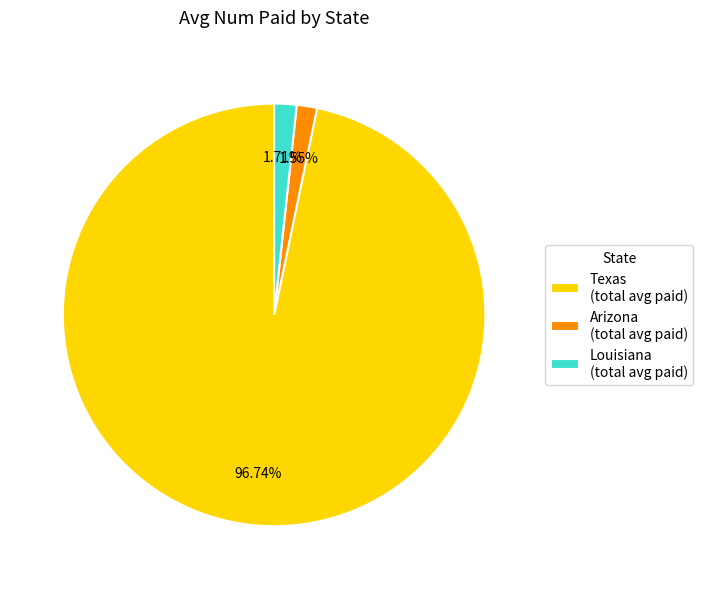

Combined, do Arizona (total avg paid) and Louisiana (total avg paid) account for over 50%?

No